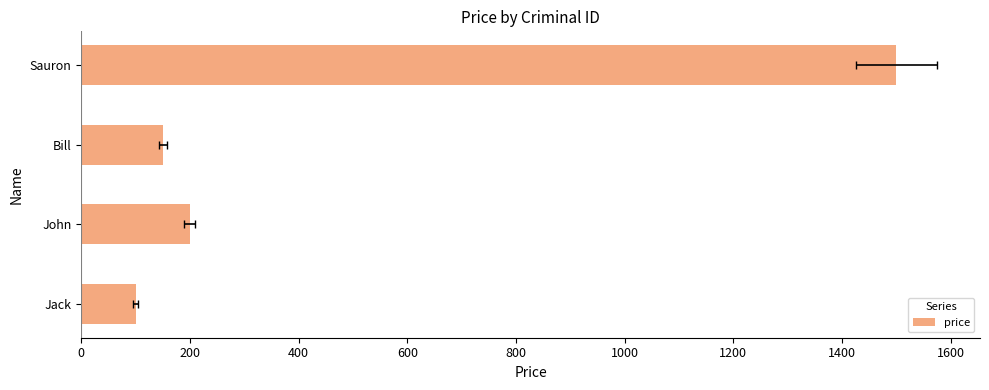

How many data points are above 200?

1